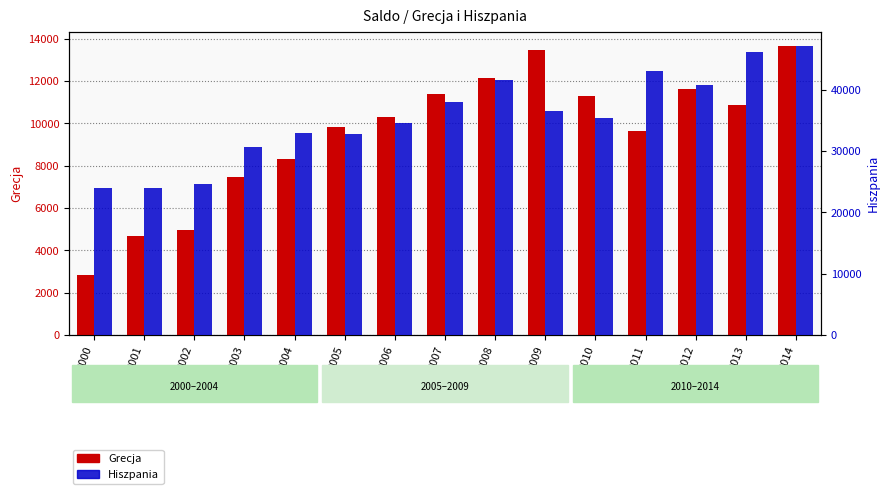

Reading left to right, what are all the values shown in this chart?

Grecja: 2000=2812	2001=4661	2002=4978	2003=7473	2004=8335	2005=9843	2006=10295	2007=11405	2008=12127	2009=13486	2010=11300	2011=9625	2012=11642	2013=10851	2014=13652
Hiszpania: 2000=23880	2001=24021	2002=24585	2003=30563	2004=32914	2005=32743	2006=34600	2007=38010	2008=41615	2009=36426	2010=35423	2011=43067	2012=40714	2013=46081	2014=47083